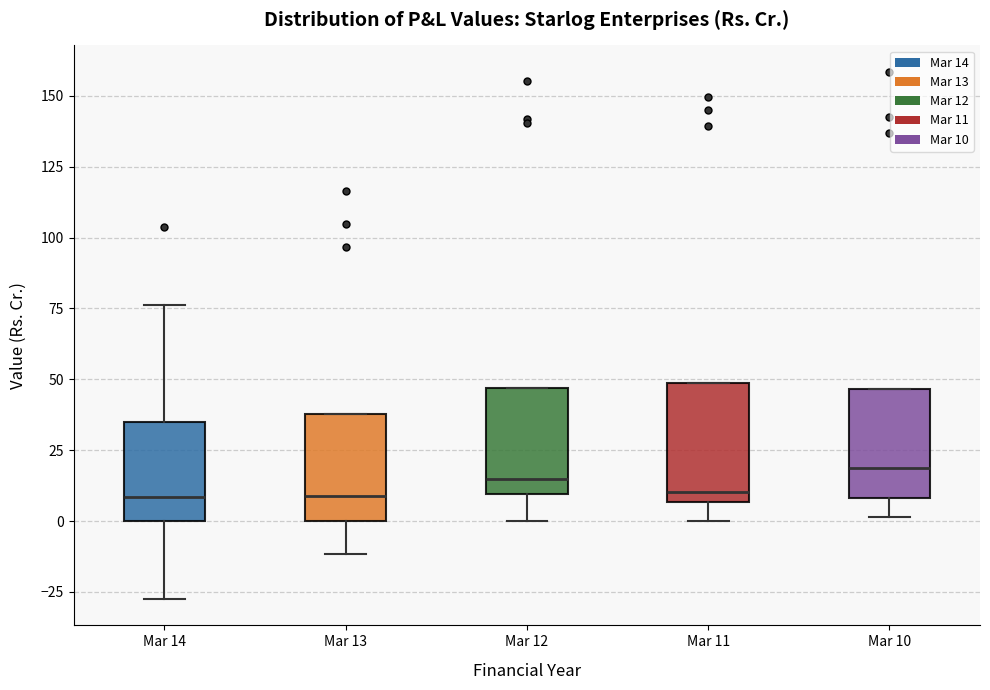

Where does the lower whisker of the box for Mar 10 end on the y-axis? The values are not printed on the chart, so give them approximately, as read against the axis.

0